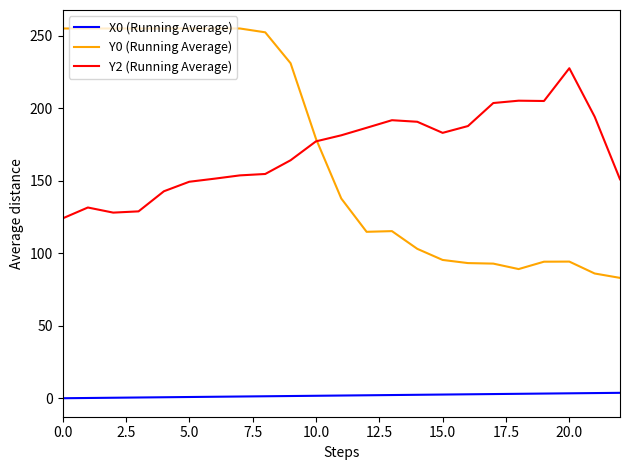

Is this an area chart (filled region under the line)?

No